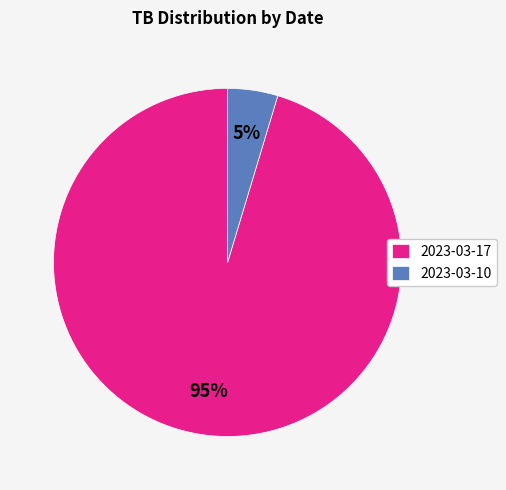

Do 2023-03-10 and 2023-03-17 together represent more than half of the pie?

Yes